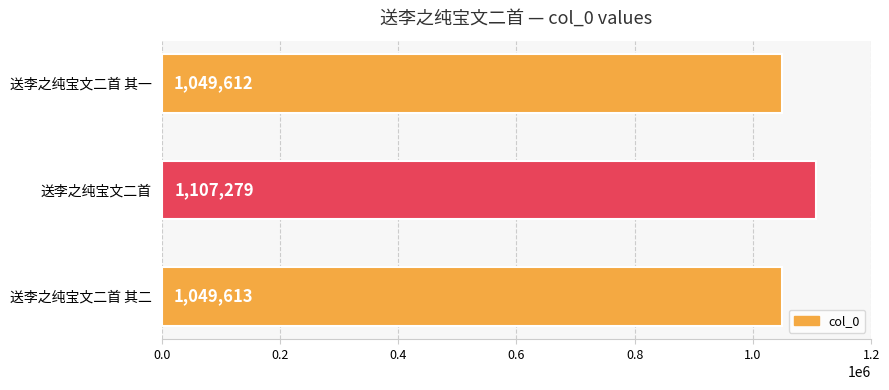

What is the average value?

1068835